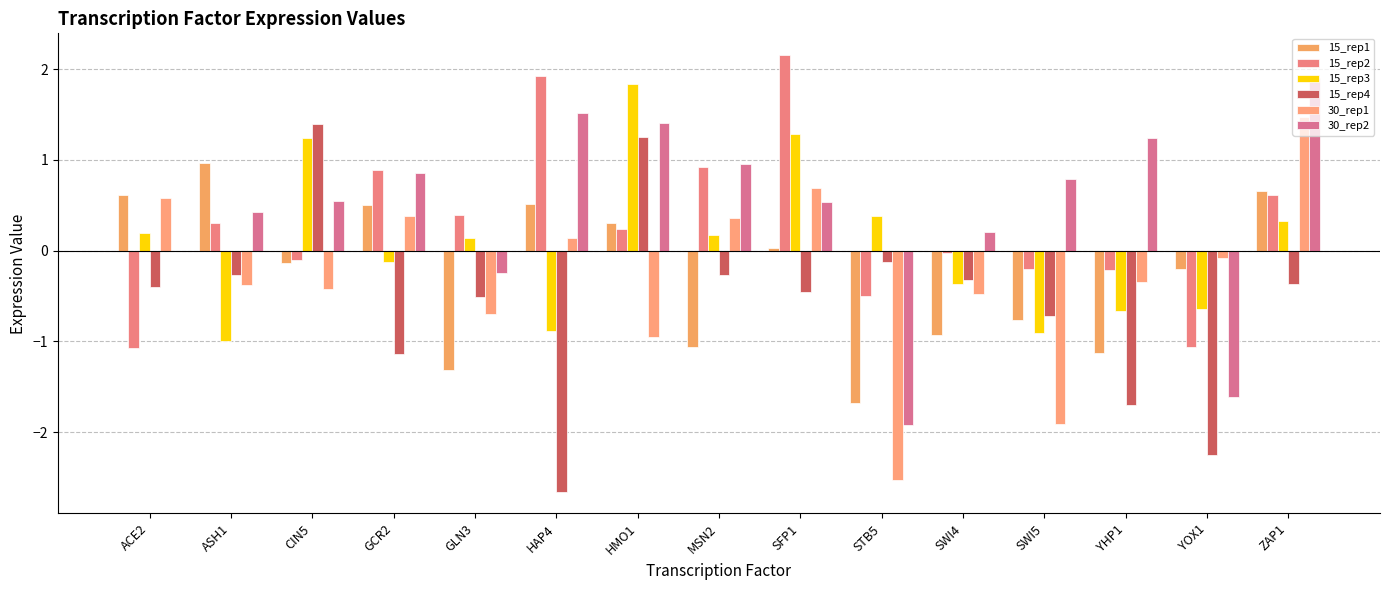

What is the label of the 3rd bar from the left?

CIN5